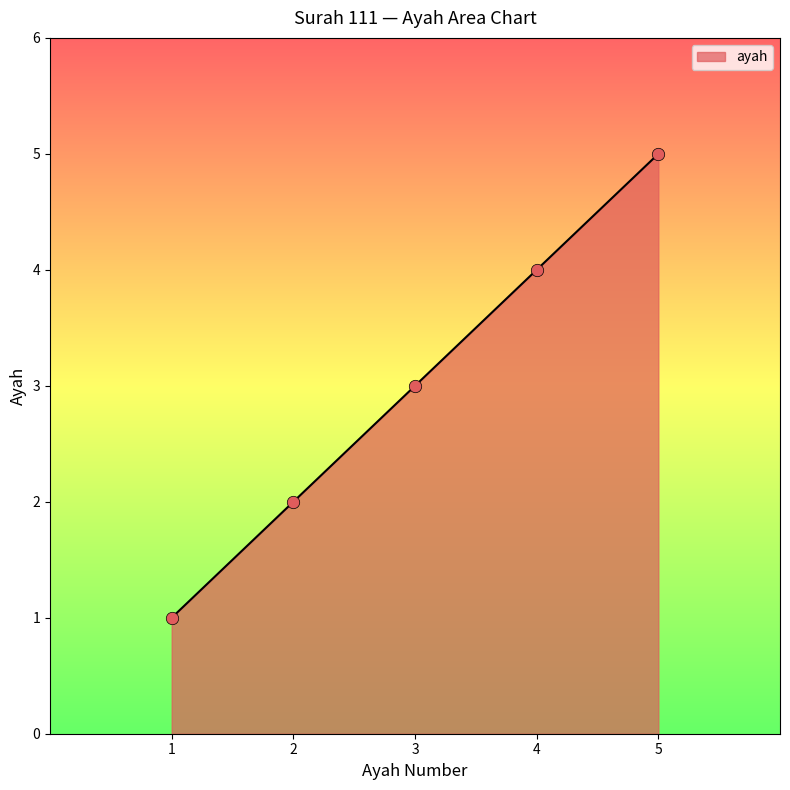

What is the change in value from 2 to 5?

+3